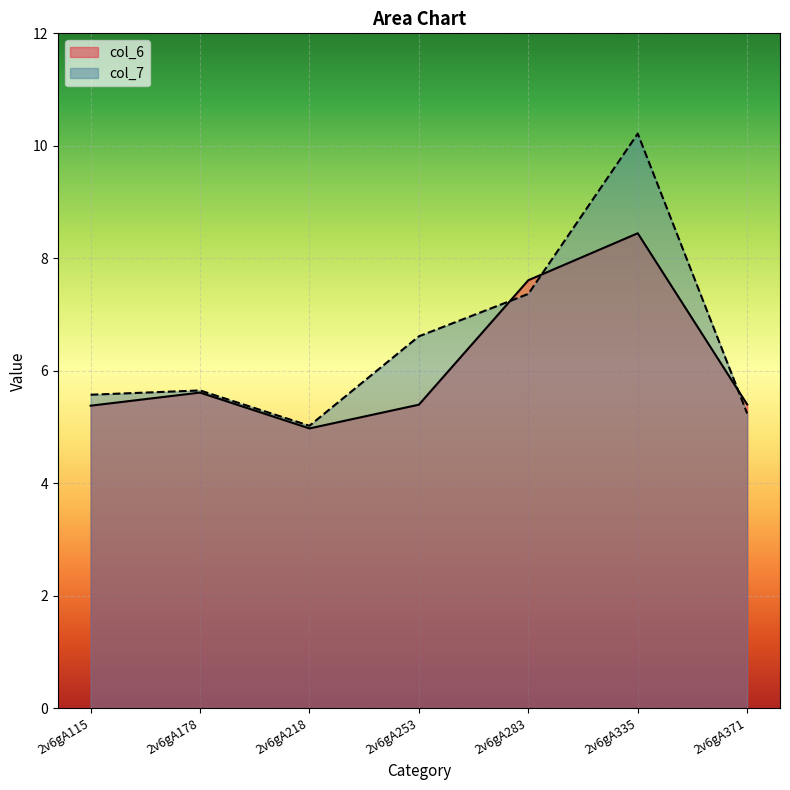

Reading right to left, list all the values displayed in this chart.

col_6: 2v6gA371=5.4	2v6gA335=8.4	2v6gA283=7.6	2v6gA253=5.4	2v6gA218=5.0	2v6gA178=5.6	2v6gA115=5.4
col_7: 2v6gA371=5.2	2v6gA335=10.2	2v6gA283=7.4	2v6gA253=6.6	2v6gA218=5.0	2v6gA178=5.7	2v6gA115=5.6